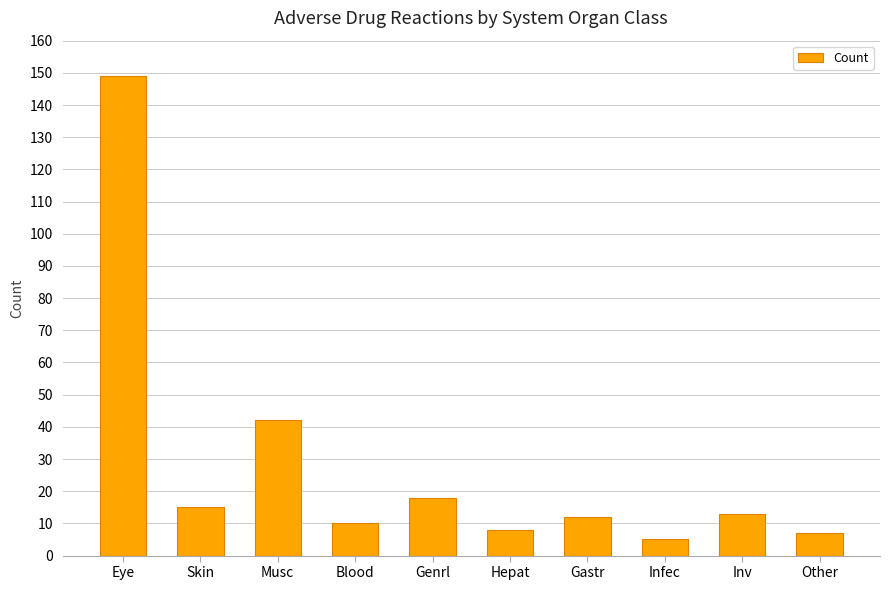

True or false: the data shows 8 at Inv.

False